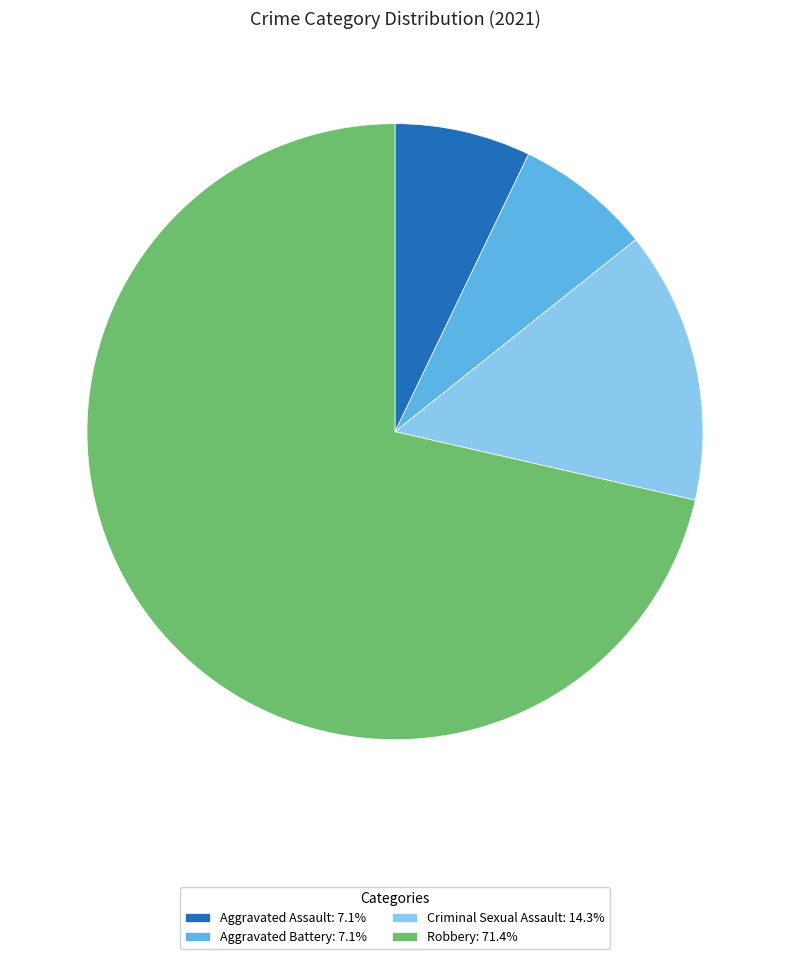

What is the ratio of the value at Robbery: 71.4% to the value at Criminal Sexual Assault: 14.3%?

5.0